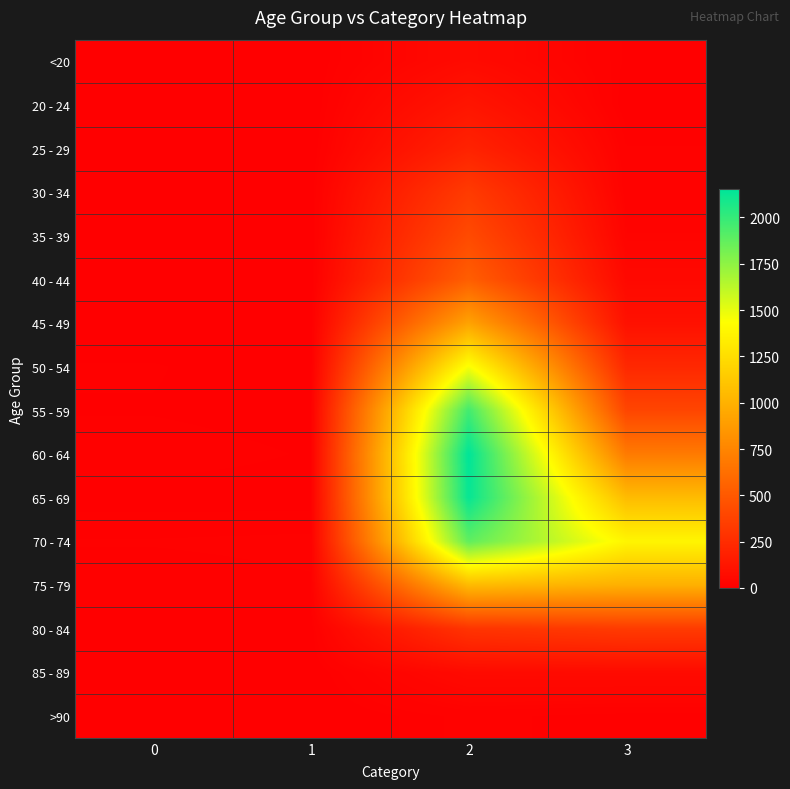

At how many categories does at least one series exceed 92?

2